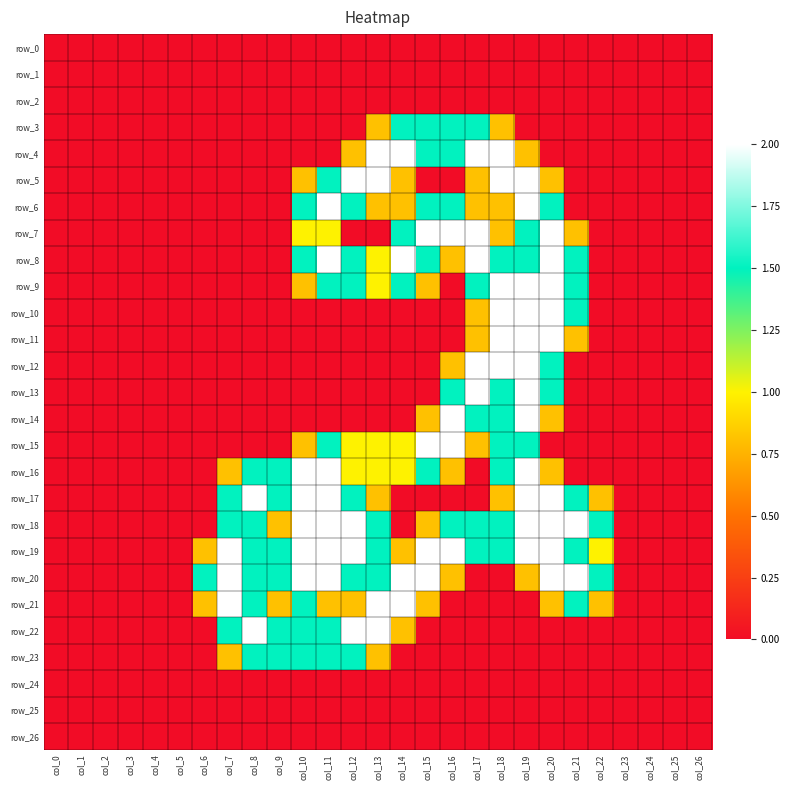

List the series in order of their peak value, lowest first.

row_0, row_1, row_2, row_24, row_25, row_26, row_3, row_23, row_4, row_5, row_6, row_7, row_8, row_9, row_10, row_11, row_12, row_13, row_14, row_15, row_16, row_17, row_18, row_19, row_20, row_21, row_22